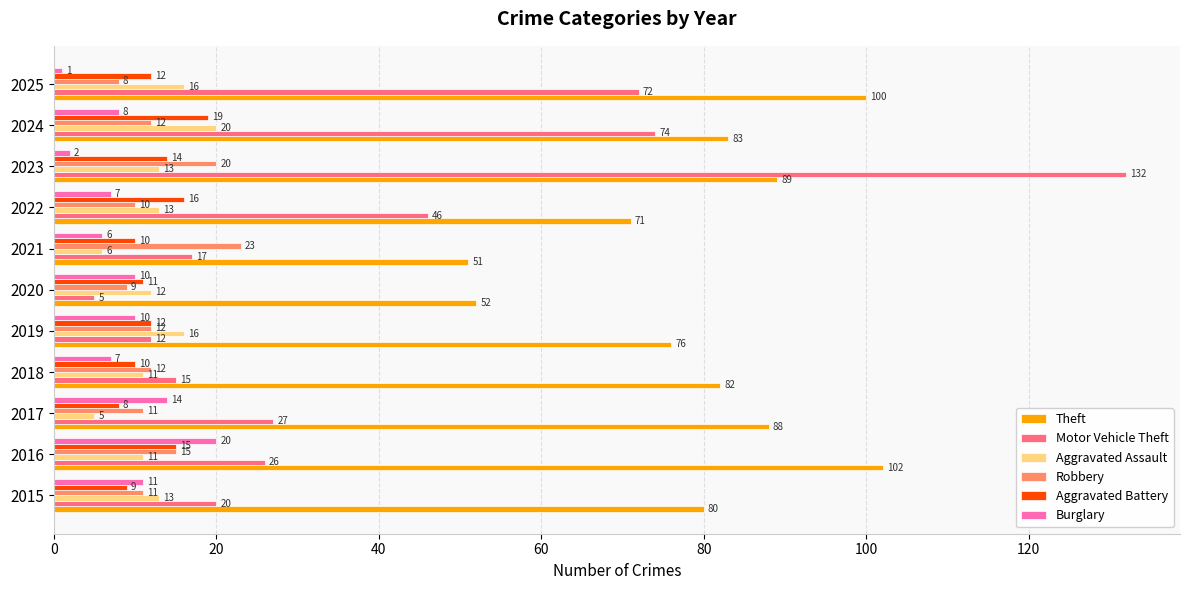

What is the maximum value shown in the chart?

132